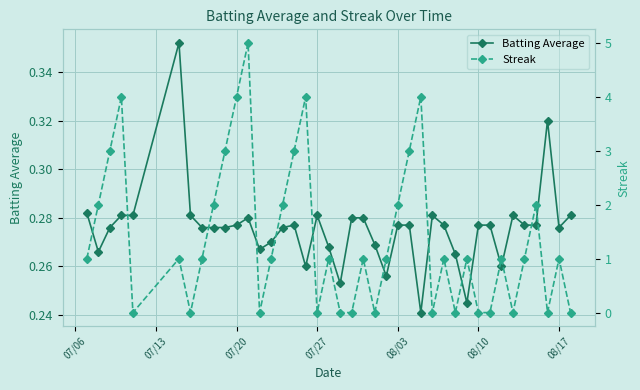

What are all the series names shown in the legend?

Batting Average, Streak